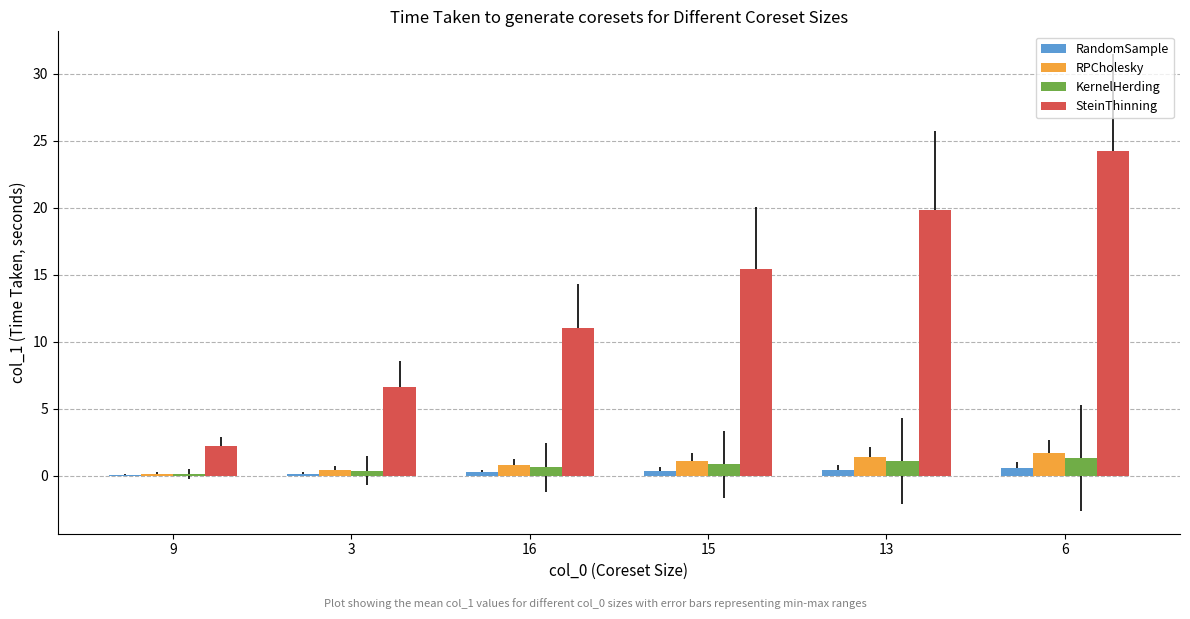

What is the maximum value shown in the chart?

24.2